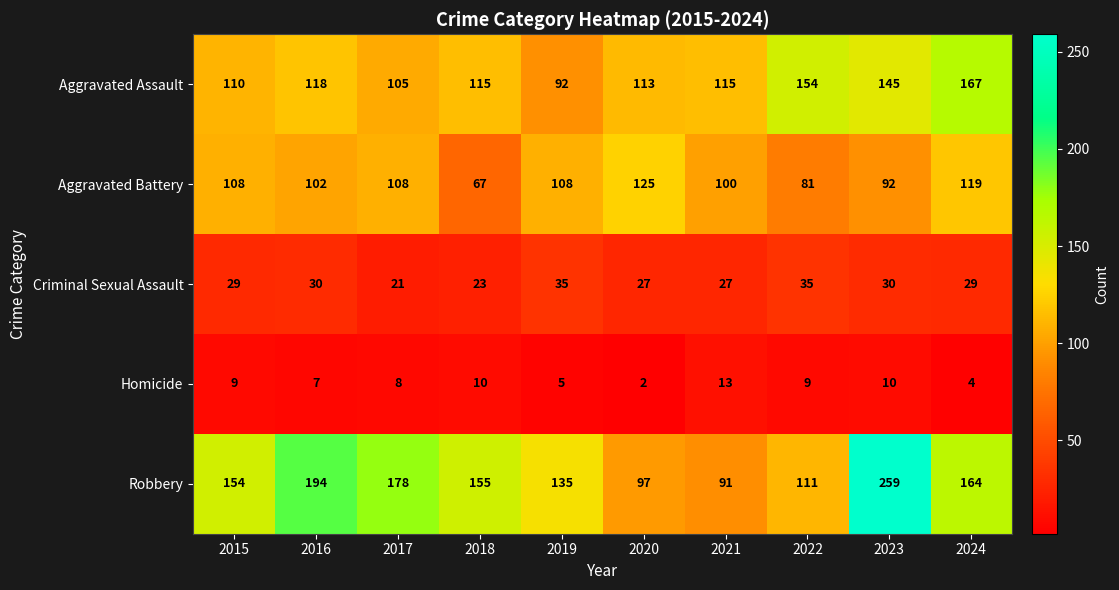

Between 2018 and 2019, which series saw the biggest shift?

Aggravated Battery